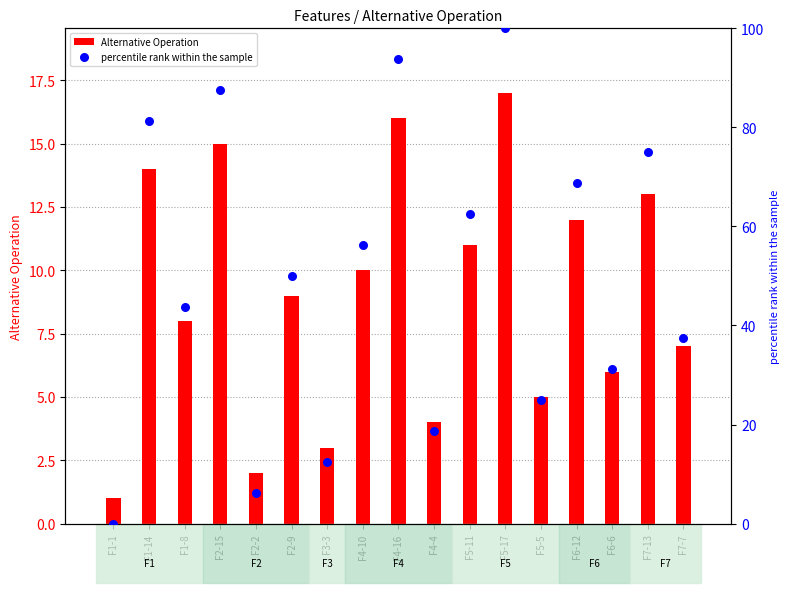

At which category is the sum across all series the highest?

F5-17